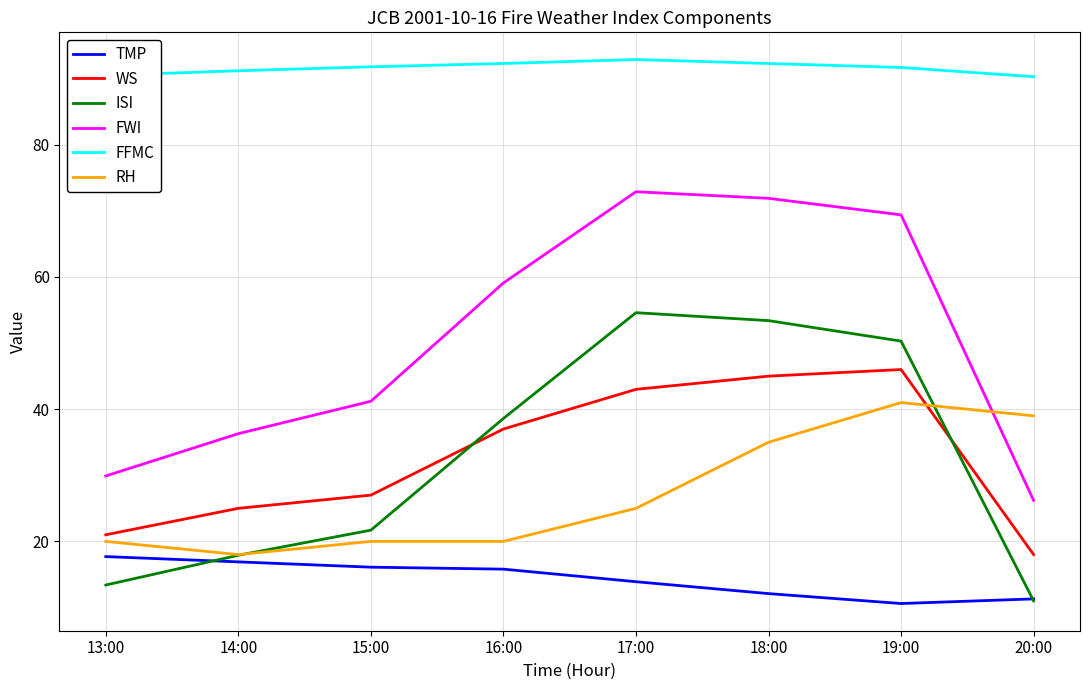

List the series in order of their peak value, highest first.

FFMC, FWI, ISI, WS, RH, TMP